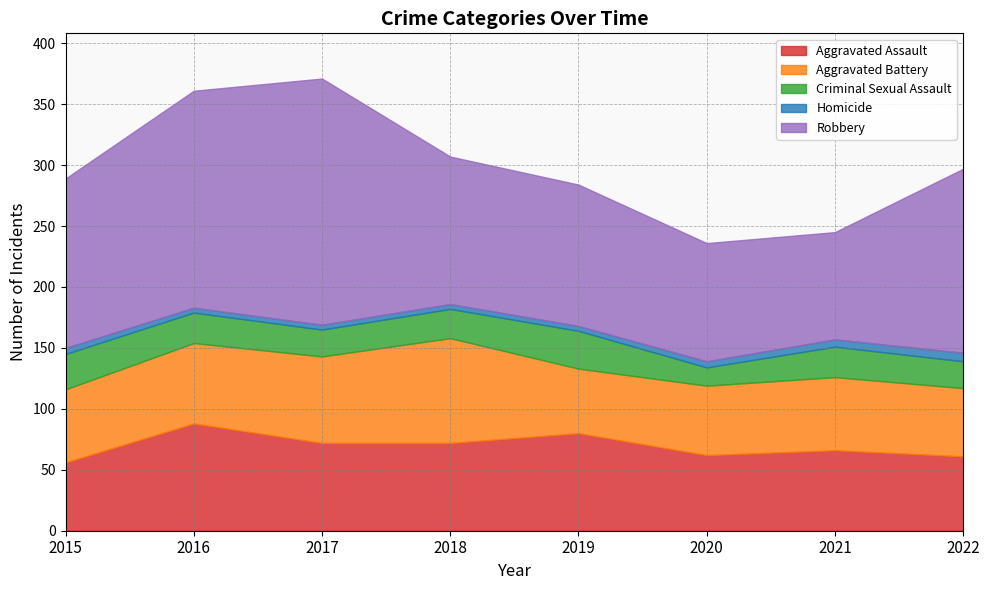

Reading left to right, list all the values displayed in this chart.

Aggravated Assault: 2015=56	2016=88	2017=72	2018=72	2019=80	2020=62	2021=66	2022=61
Aggravated Battery: 2015=60	2016=66	2017=71	2018=86	2019=53	2020=57	2021=60	2022=56
Criminal Sexual Assault: 2015=29	2016=25	2017=22	2018=24	2019=31	2020=15	2021=25	2022=22
Homicide: 2015=5	2016=4	2017=4	2018=4	2019=4	2020=5	2021=6	2022=7
Robbery: 2015=139	2016=178	2017=202	2018=121	2019=116	2020=97	2021=88	2022=151